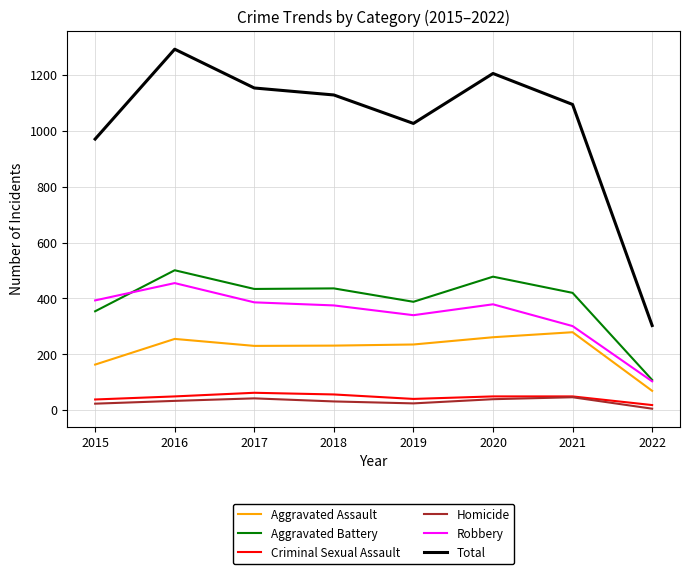

What is the difference between the maximum and minimum values in the Criminal Sexual Assault series?

44